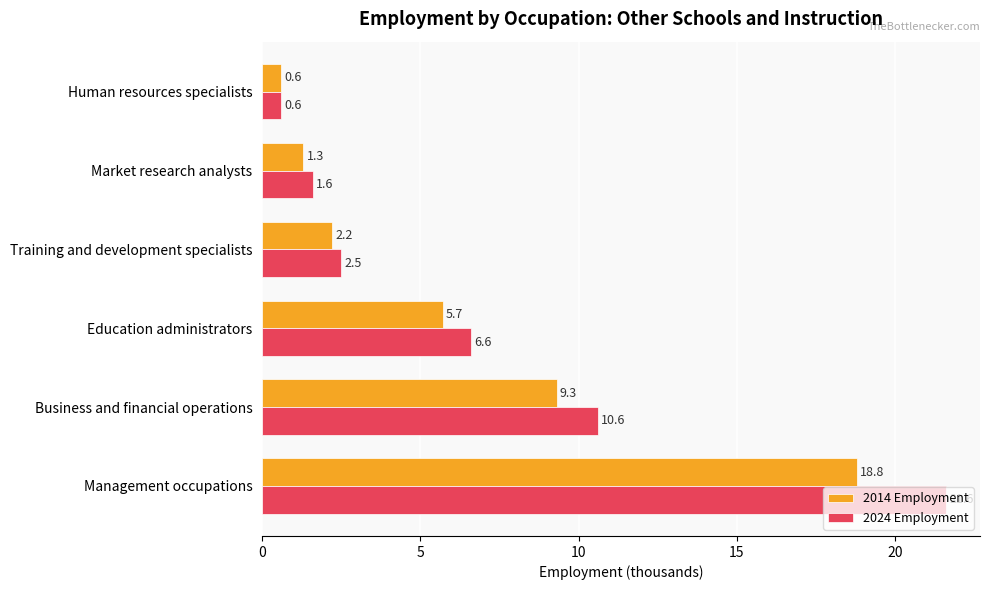

What is the difference between the highest and lowest values at Business and financial operations?

1.3